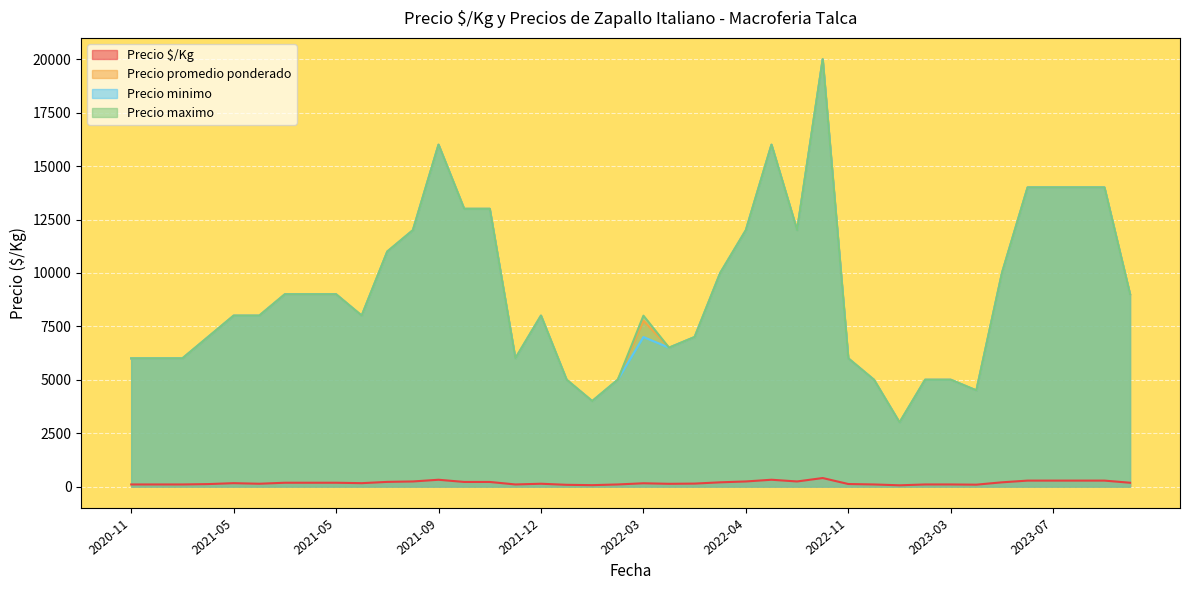

In Precio $/Kg, how many points are higher than both neighbors (excluding endpoints)?

10